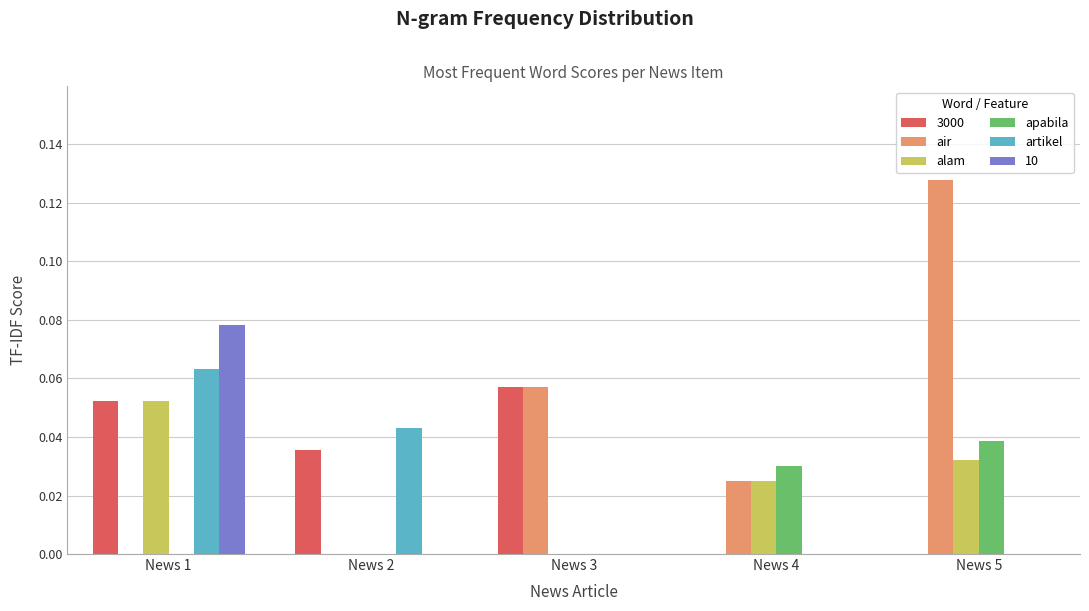

Which category has the highest value in the air series?

News 5